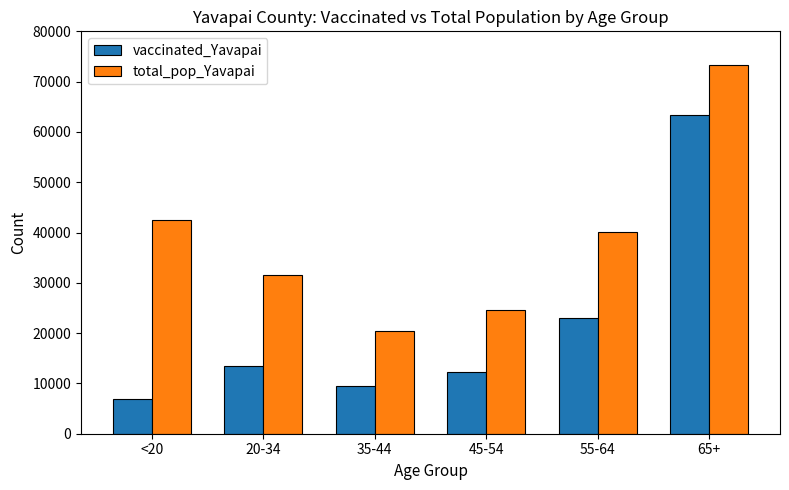

Reading left to right, transcribe all the data shown in this chart.

vaccinated_Yavapai: <20=6990	20-34=13508	35-44=9511	45-54=12254	55-64=23003	65+=63360
total_pop_Yavapai: <20=42412	20-34=31587	35-44=20427	45-54=24544	55-64=40014	65+=73402